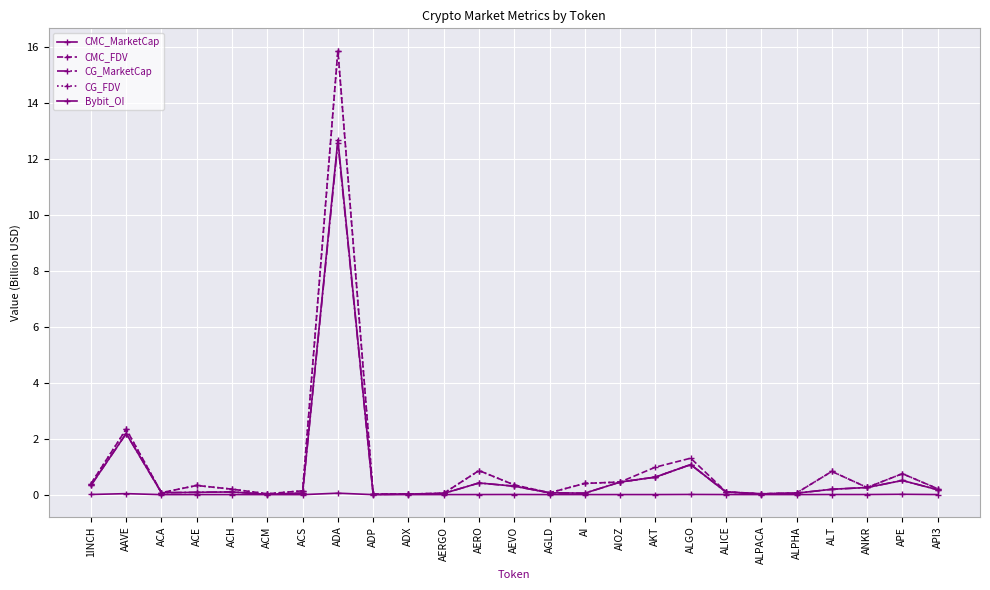

How many lines are shown in the chart?

5